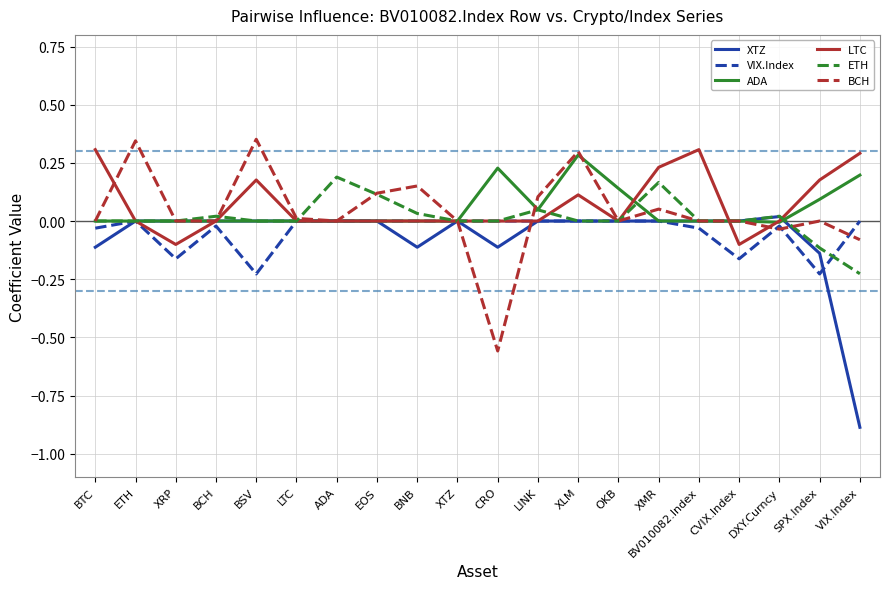

The ADA series shows -0.0 at DXY.Curncy. True or false?

True